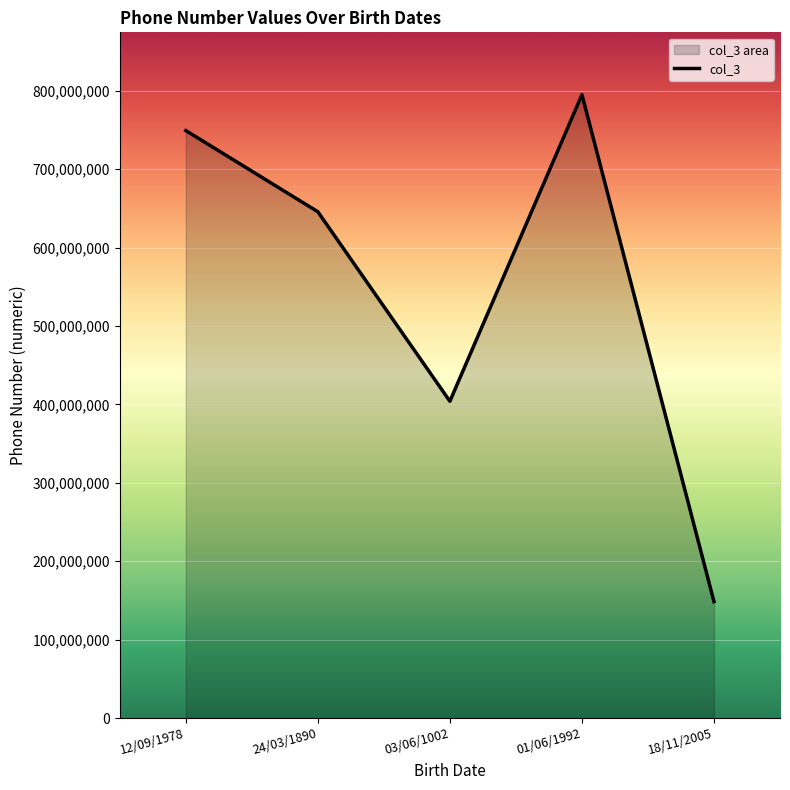

What is the sum of the values at 03/06/1002 and 12/09/1978?

1153244922